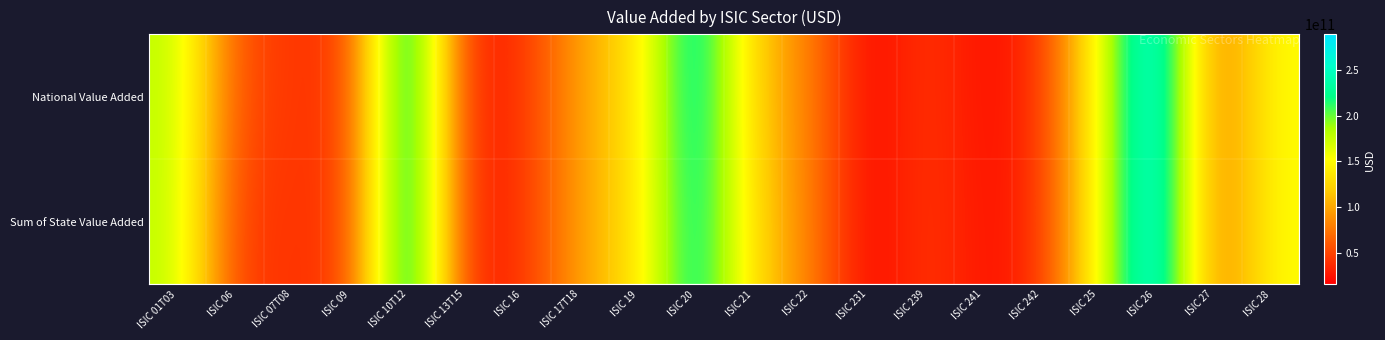

Which category has the lowest value across all series?

ISIC 231